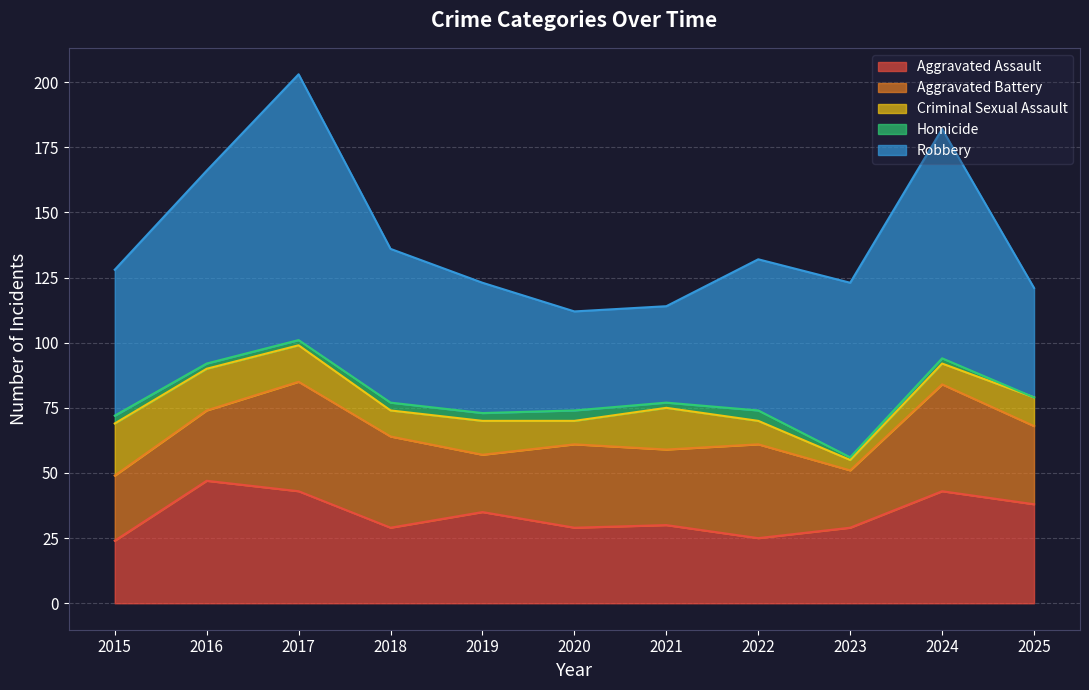

At which category is the sum across all series the highest?

2017